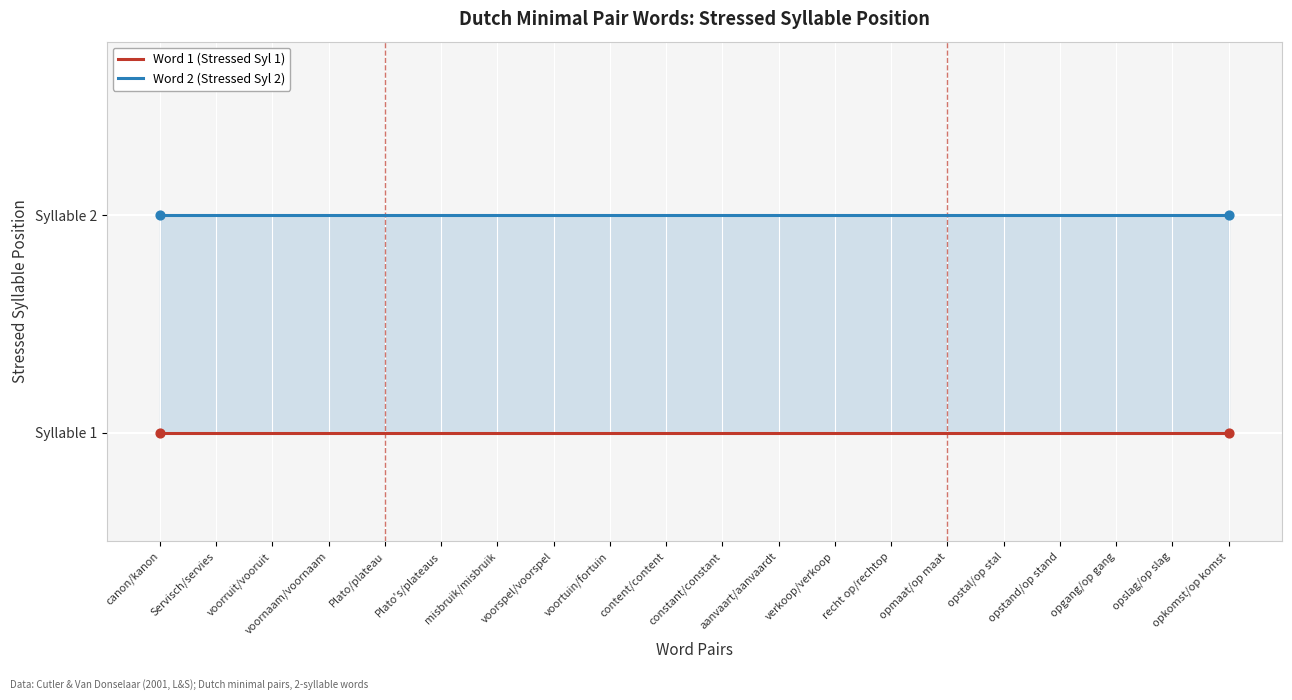

Which series reaches the minimum Y coordinate?

Word 1 (Stressed Syl 1)